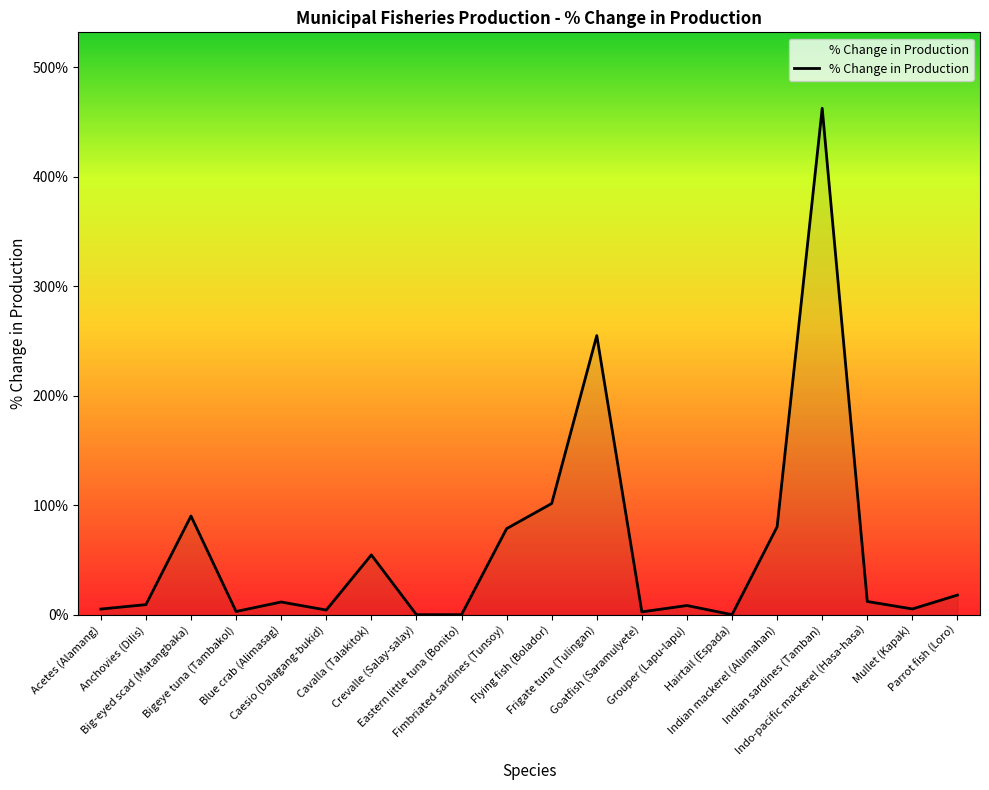

How many series are shown in this chart?

1